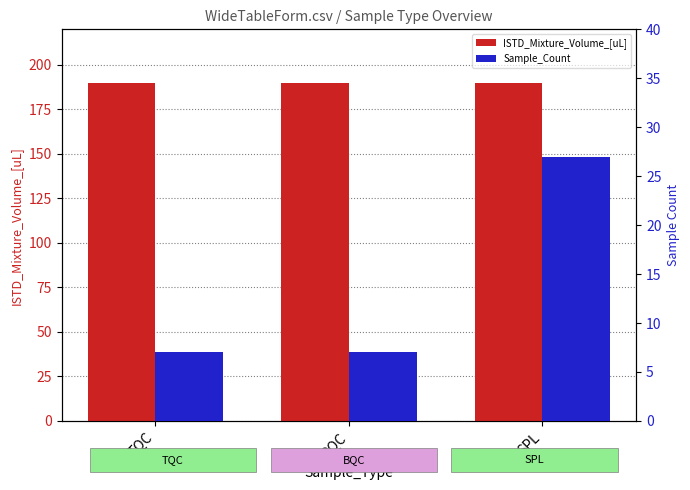

Which category has the highest value in the ISTD_Mixture_Volume_[uL] series?

TQC